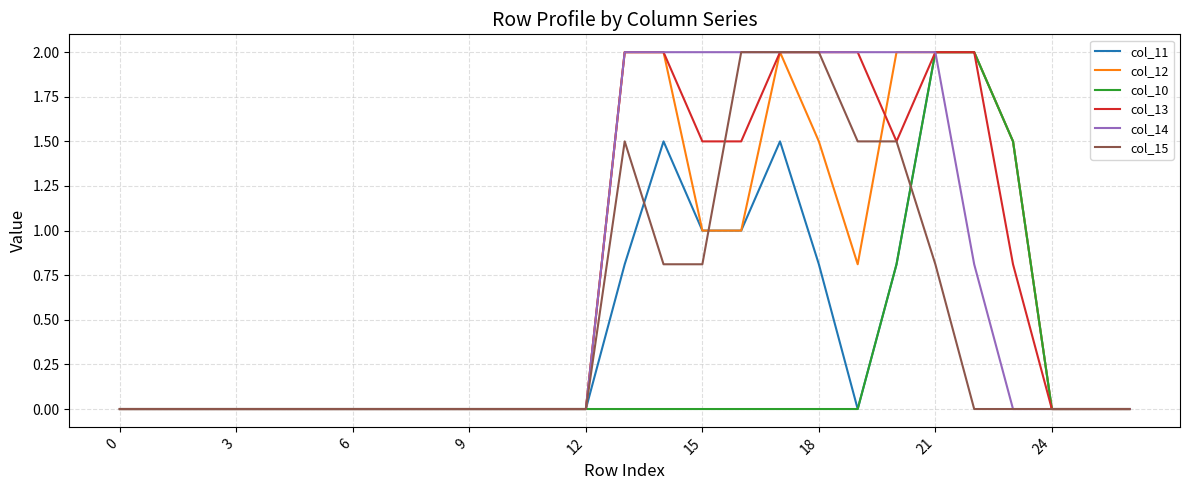

At how many categories does at least one series exceed 0?

11